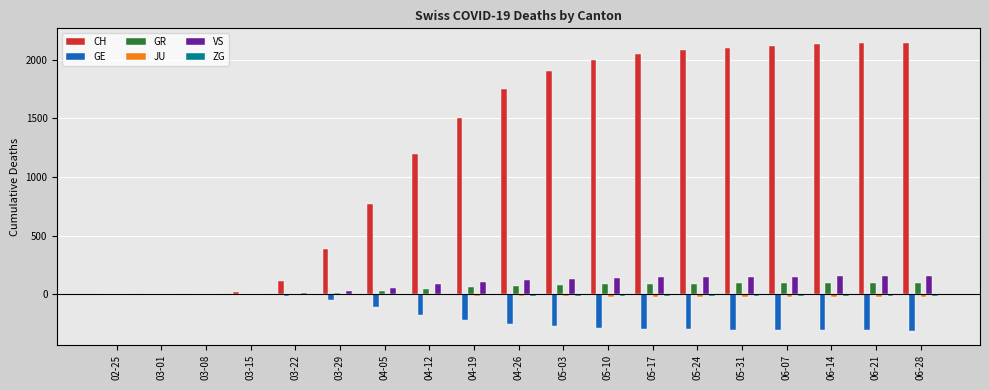

How many groups of bars are there?

19